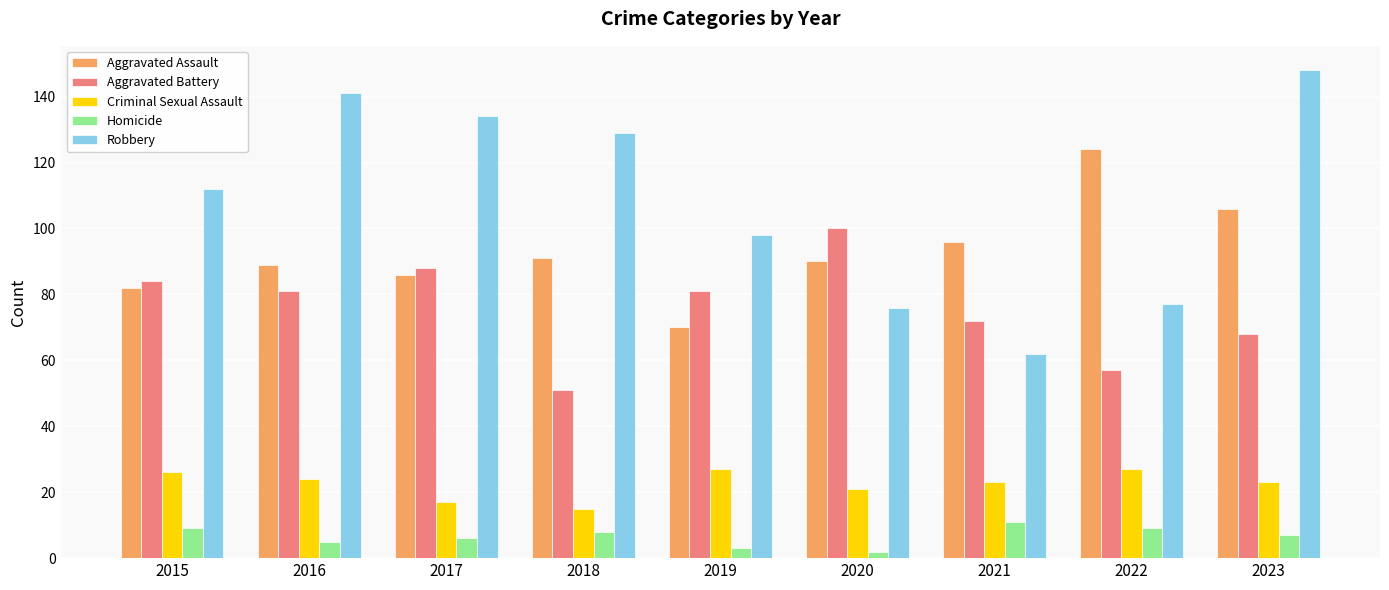

Reading left to right, what are all the values shown in this chart?

Aggravated Assault: 2015=82	2016=89	2017=86	2018=91	2019=70	2020=90	2021=96	2022=124	2023=106
Aggravated Battery: 2015=84	2016=81	2017=88	2018=51	2019=81	2020=100	2021=72	2022=57	2023=68
Criminal Sexual Assault: 2015=26	2016=24	2017=17	2018=15	2019=27	2020=21	2021=23	2022=27	2023=23
Homicide: 2015=9	2016=5	2017=6	2018=8	2019=3	2020=2	2021=11	2022=9	2023=7
Robbery: 2015=112	2016=141	2017=134	2018=129	2019=98	2020=76	2021=62	2022=77	2023=148